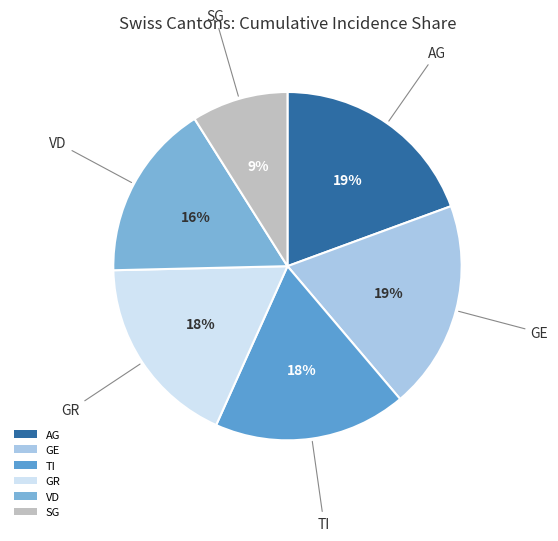

Does any single category account for the majority?

No